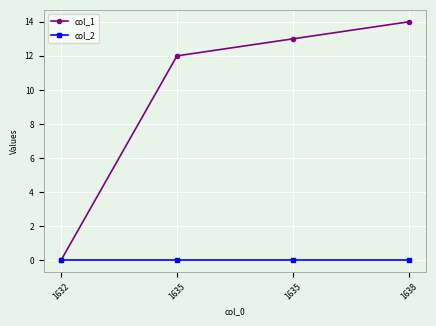

Which series has the largest total across all categories?

col_1